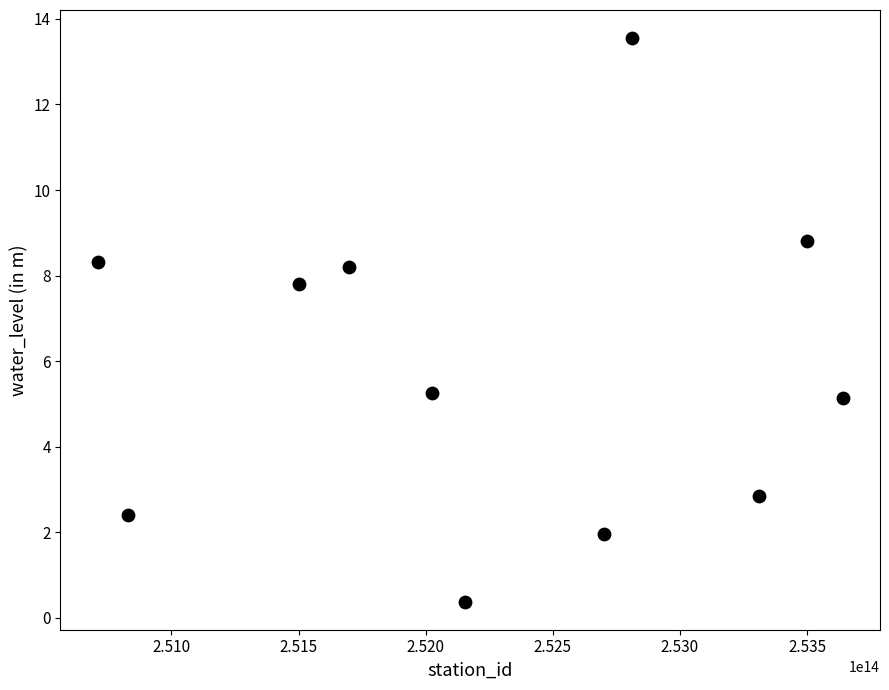

What is the average Y value?

5.9